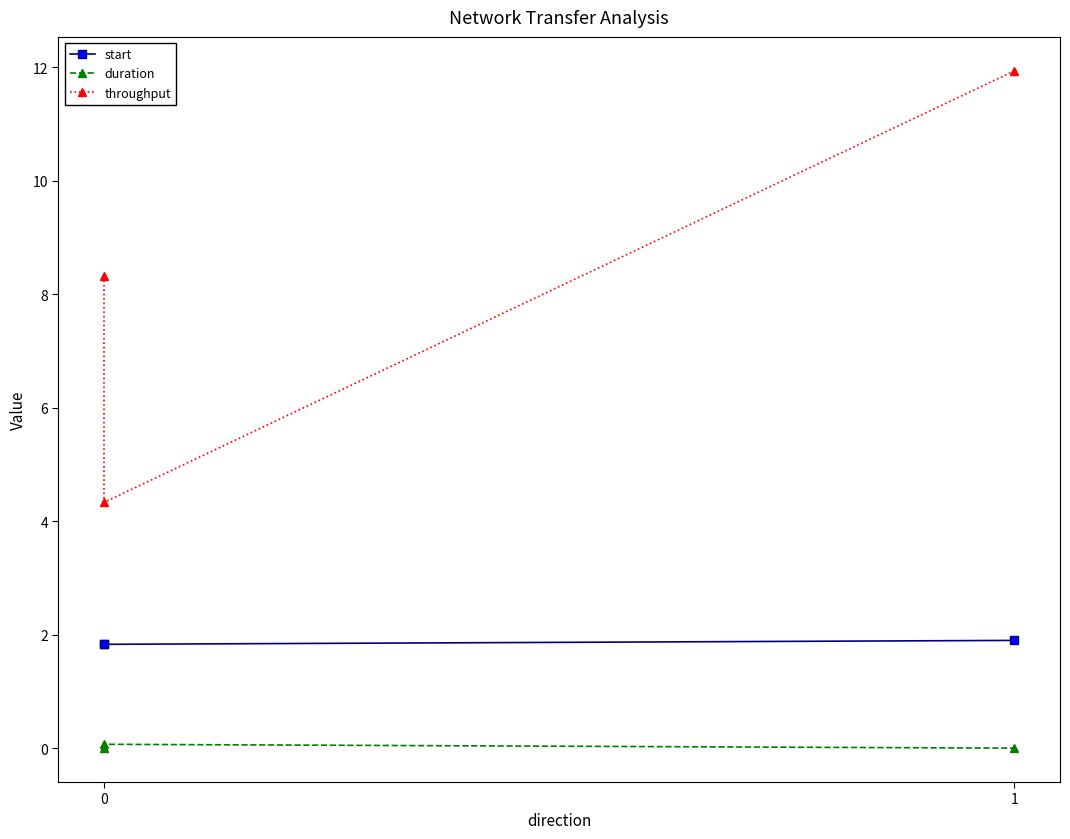

What is the value of the start point at the 2nd from the left?

1.8